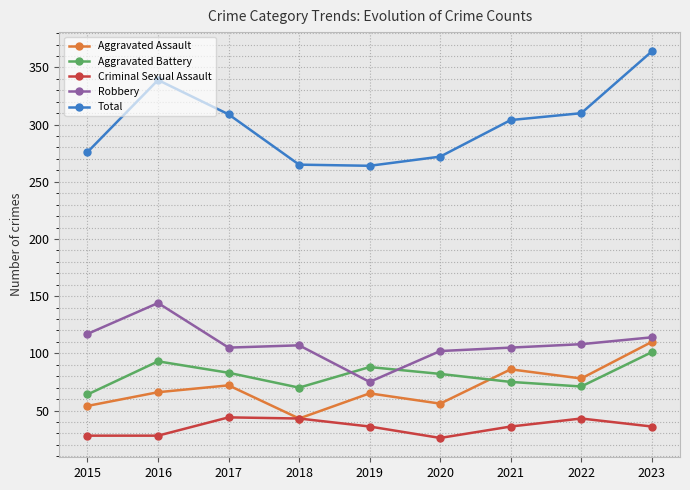

True or false: Robbery and Total intersect in this chart.

False